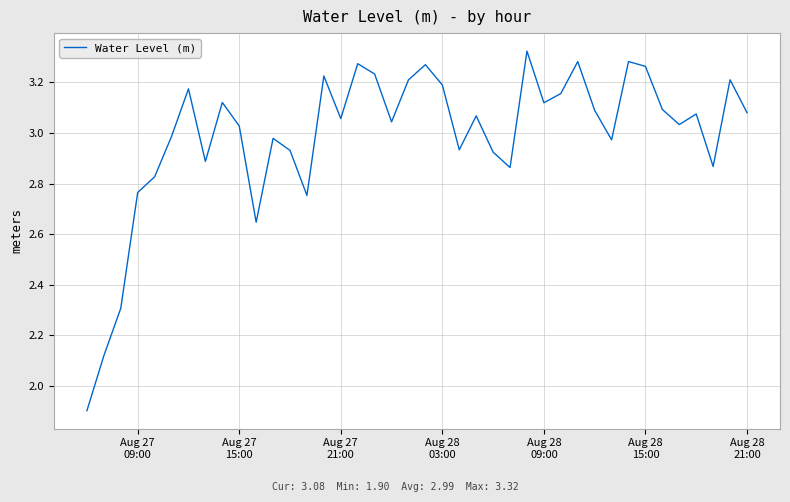

What is the minimum value shown in the chart?

1.9